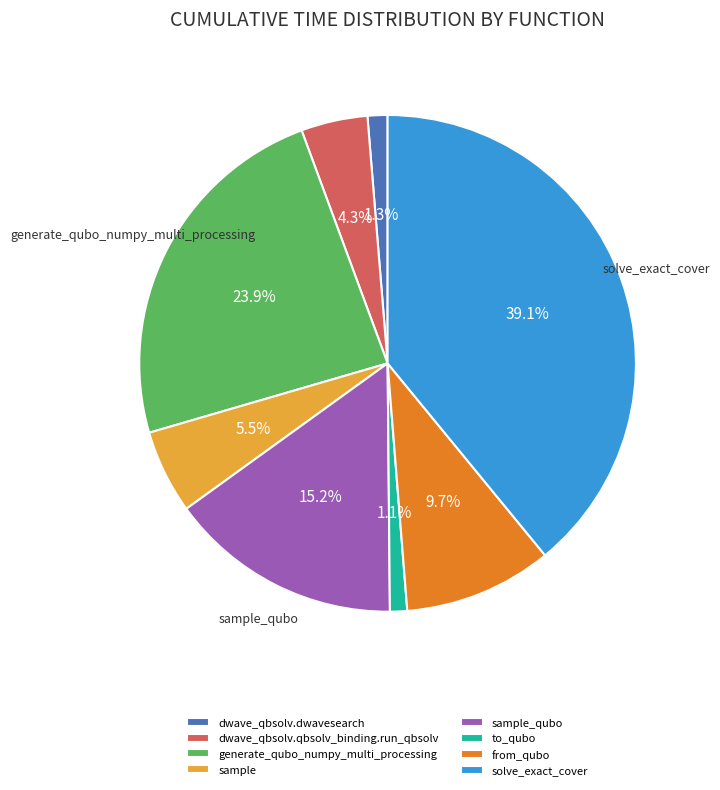

Which category has the biggest portion of the pie?

solve_exact_cover